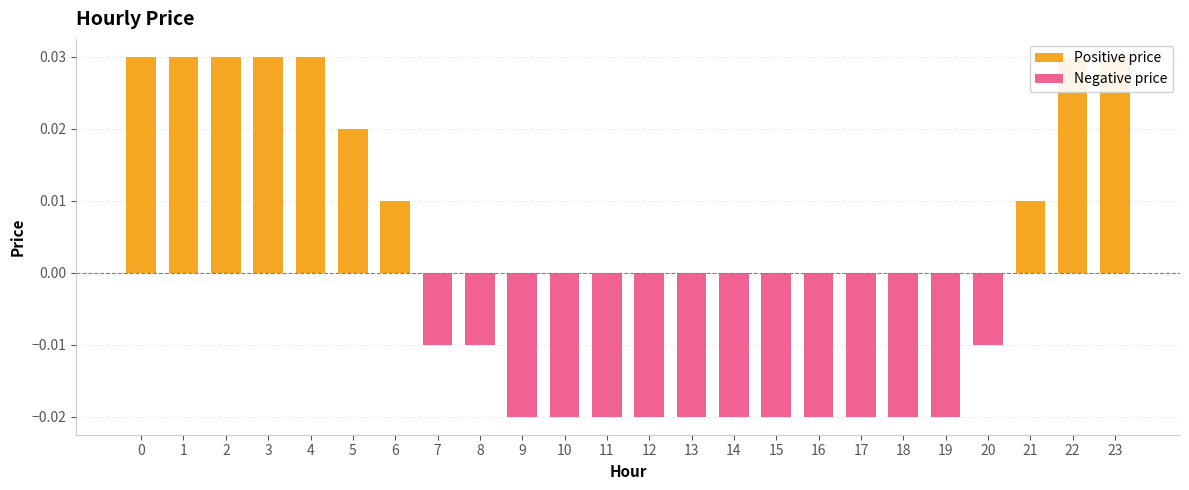

How many series are shown in this chart?

2